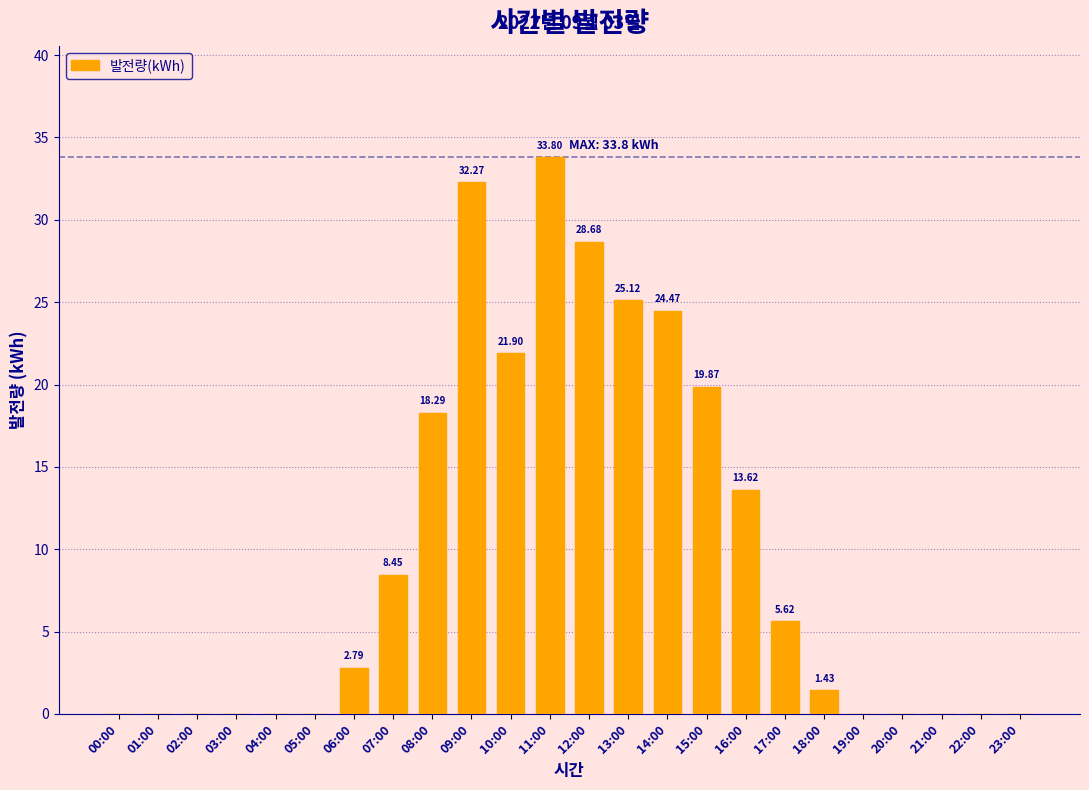

Which has a higher value, 15:00 or 21:00?

15:00